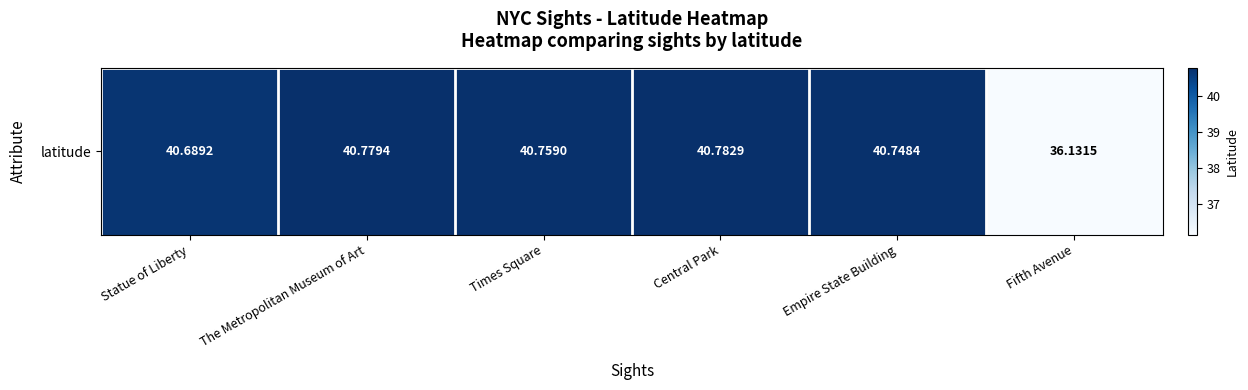

What is the average value?

40.0